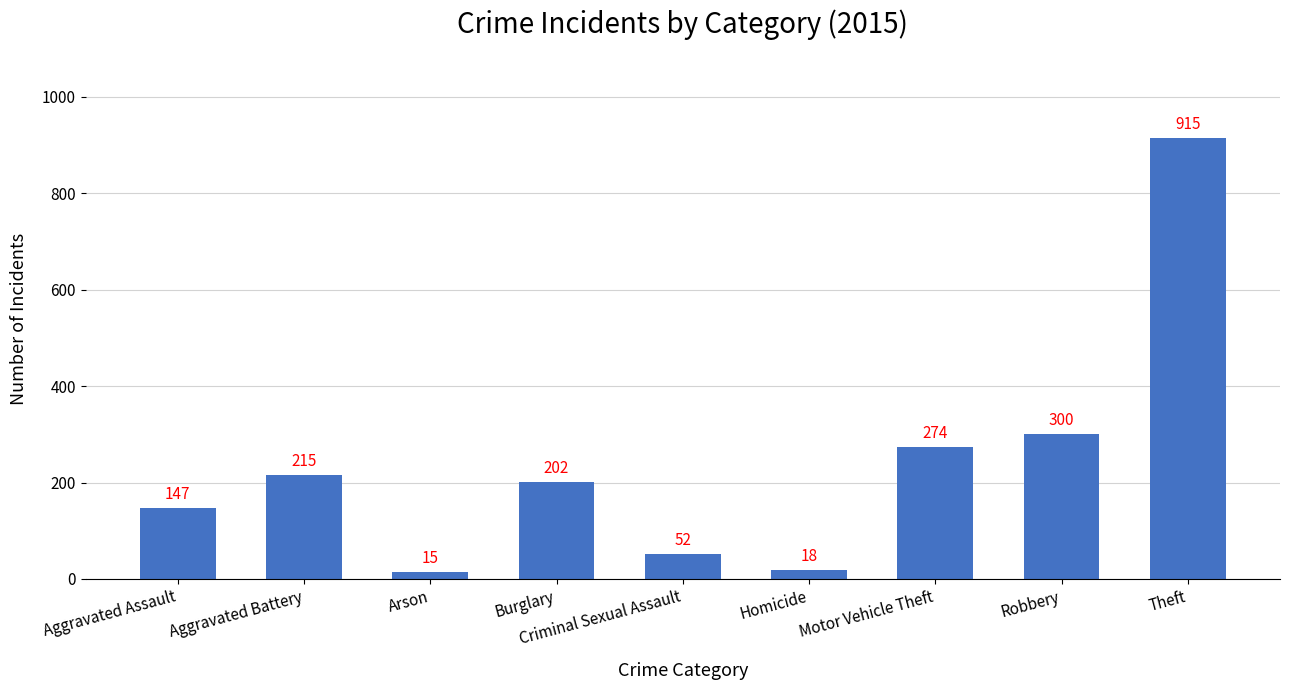

What is the difference between the values at Burglary and Theft?

713